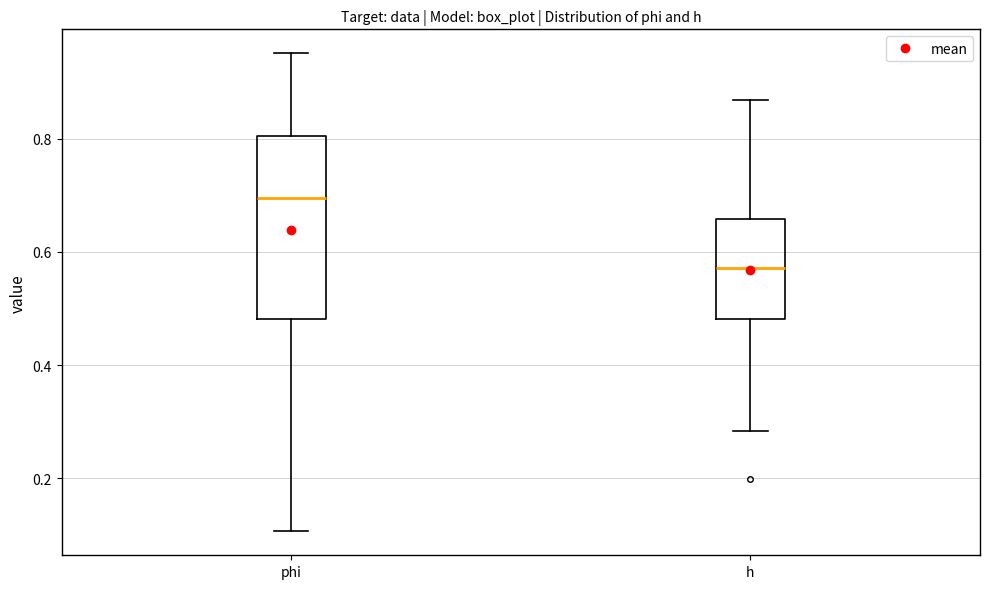

Reading left to right, read every box against the y-axis: the position of its median line, the range the box covers, and the ends of its whiskers. The values are not printed on the chart, so give them approximately, as read against the axis.

phi: median 0.70, box 0.48 to 0.80, whiskers 0.10 to 0.96
h: median 0.58, box 0.48 to 0.66, whiskers 0.28 to 0.86